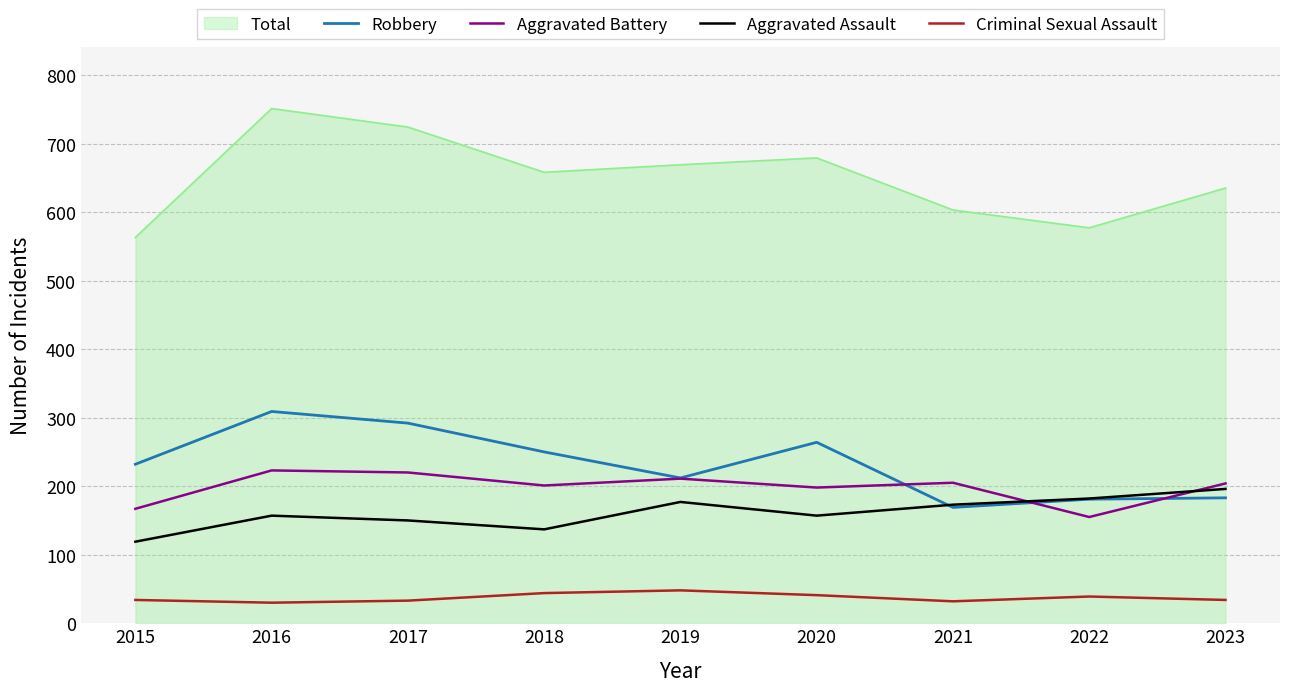

After their last crossing, which series has the higher values: Aggravated Battery or Aggravated Assault?

Aggravated Battery